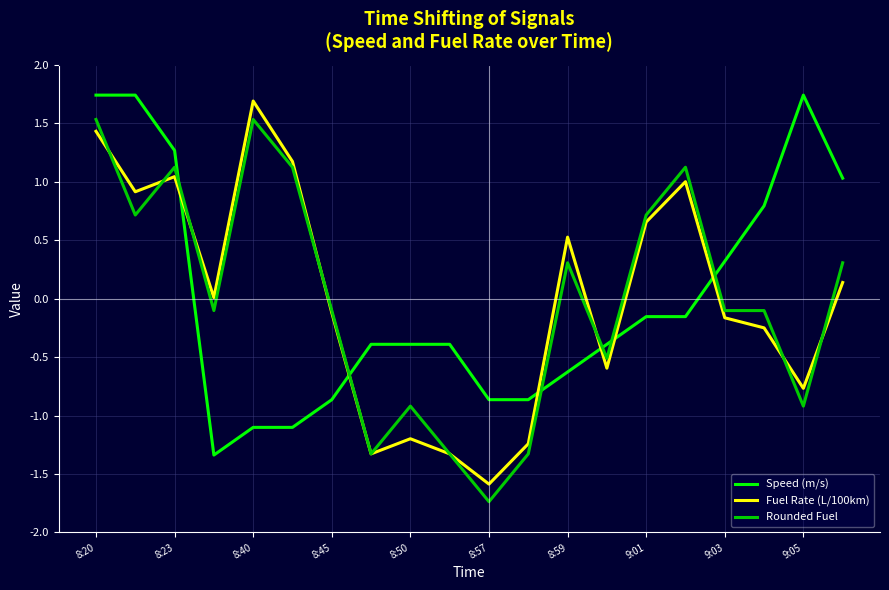

What is the minimum value for Fuel Rate (L/100km)?

-1.6